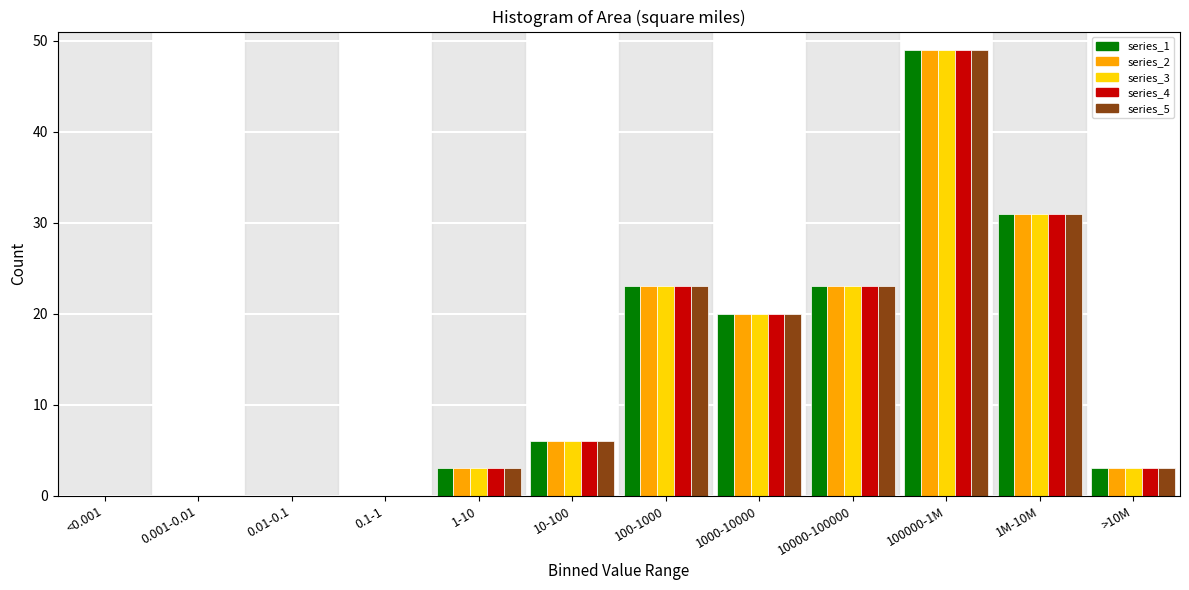

At which category is the sum across all series the highest?

100000-1M